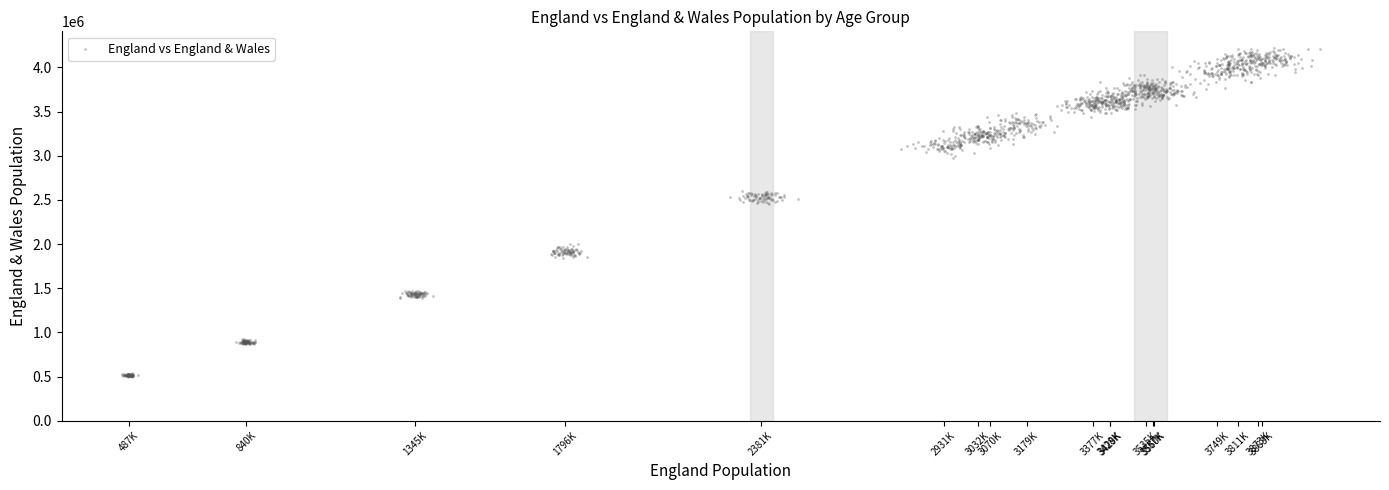

What is the range of X values (max minus min)?

3592694.5